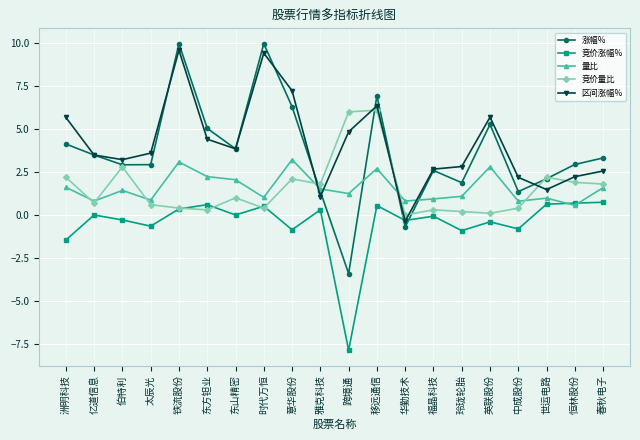

Does the chart display data point markers on the line(s)?

Yes